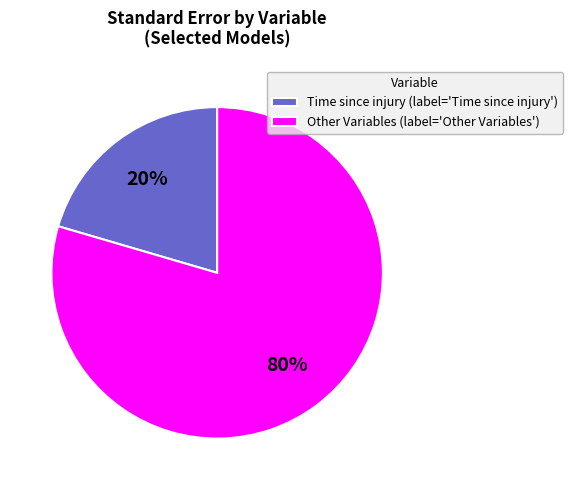

Does any single category account for the majority?

Yes